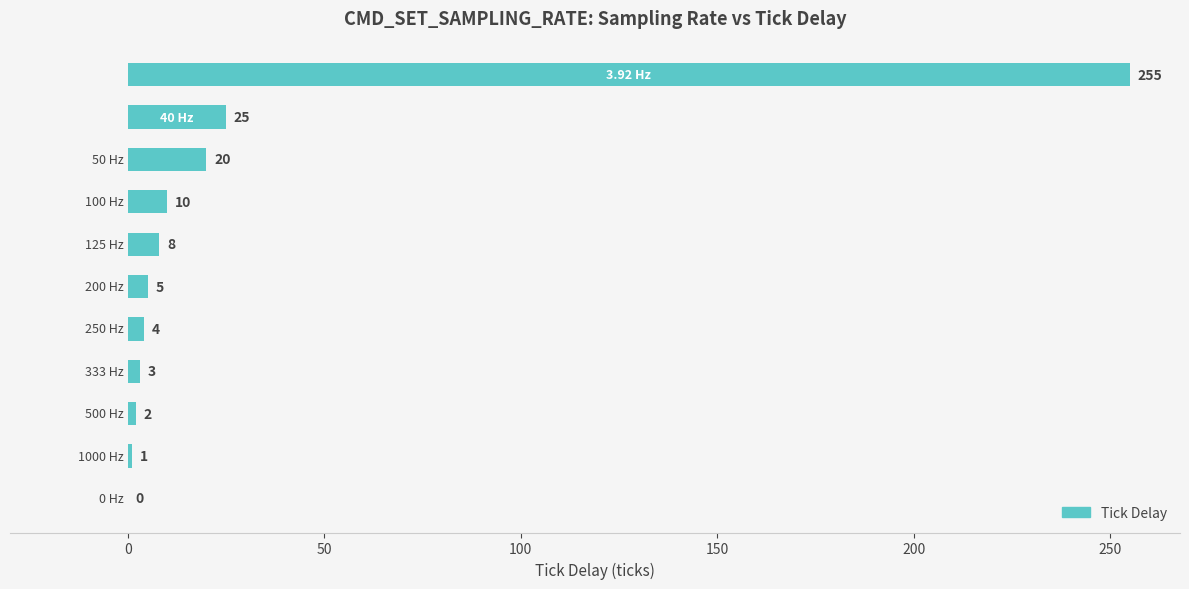

How many distinct data groups are displayed?

1